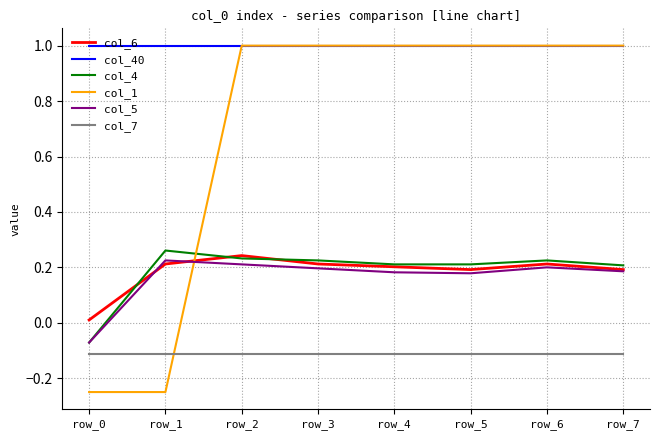

At how many categories does at least one series exceed 0?

8